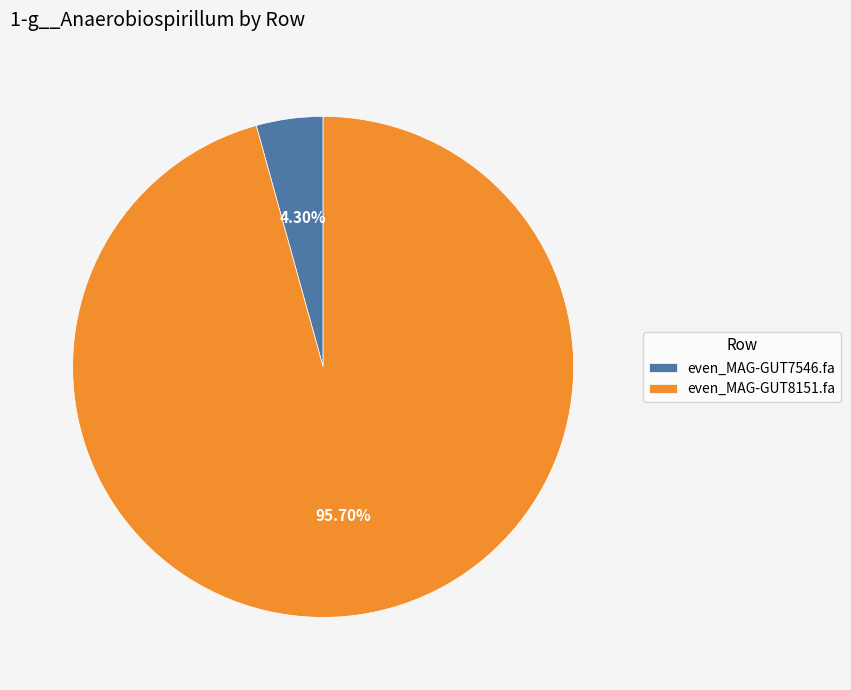

The even_MAG-GUT7546.fa slice represents 4% of the pie. True or false?

True